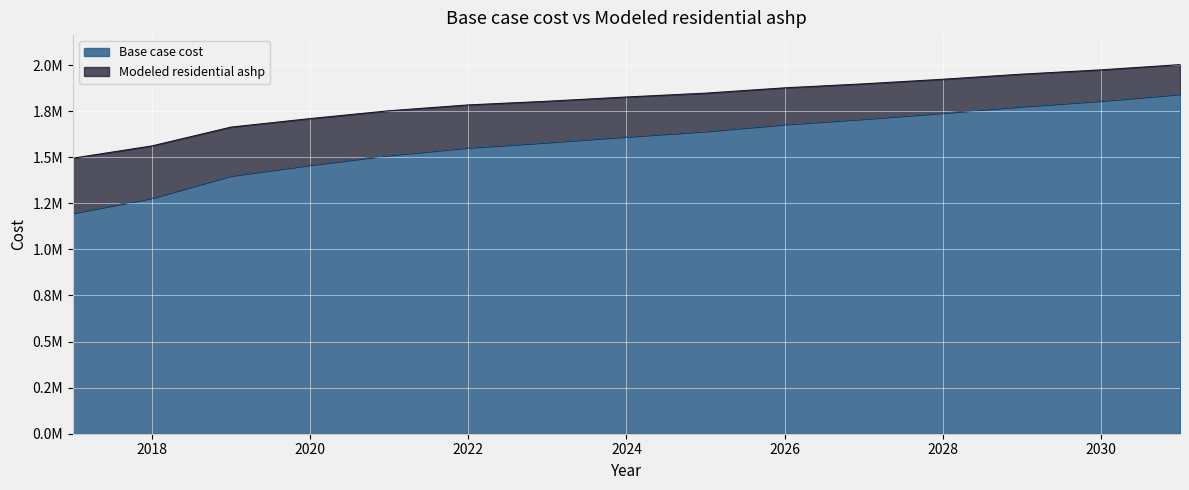

True or false: Modeled residential ashp and Base case cost cross at least once.

False